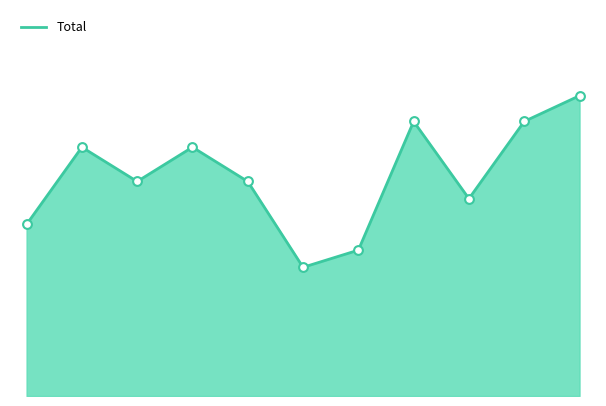

Is this an area chart (filled region under the line)?

Yes